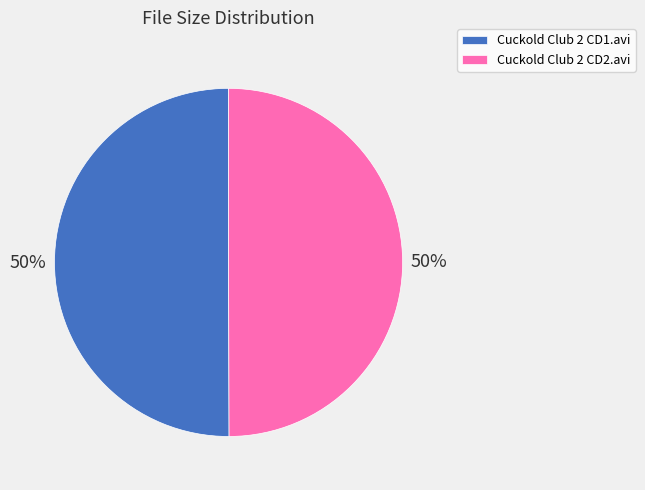

True or false: Cuckold Club 2 CD2.avi accounts for 50% of the total.

True